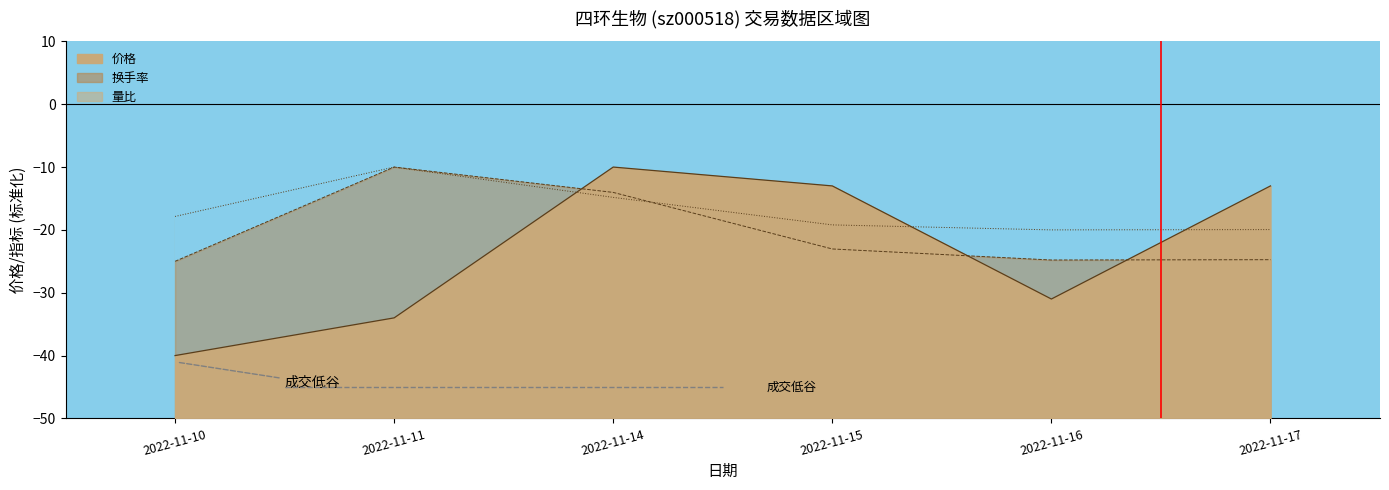

Which series ends up on top after the final intersection of 量比 and 价格?

价格